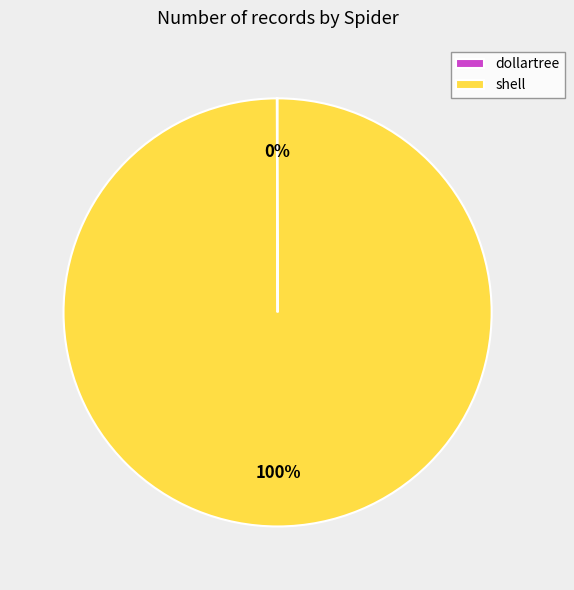

What is the largest slice in the pie chart?

shell